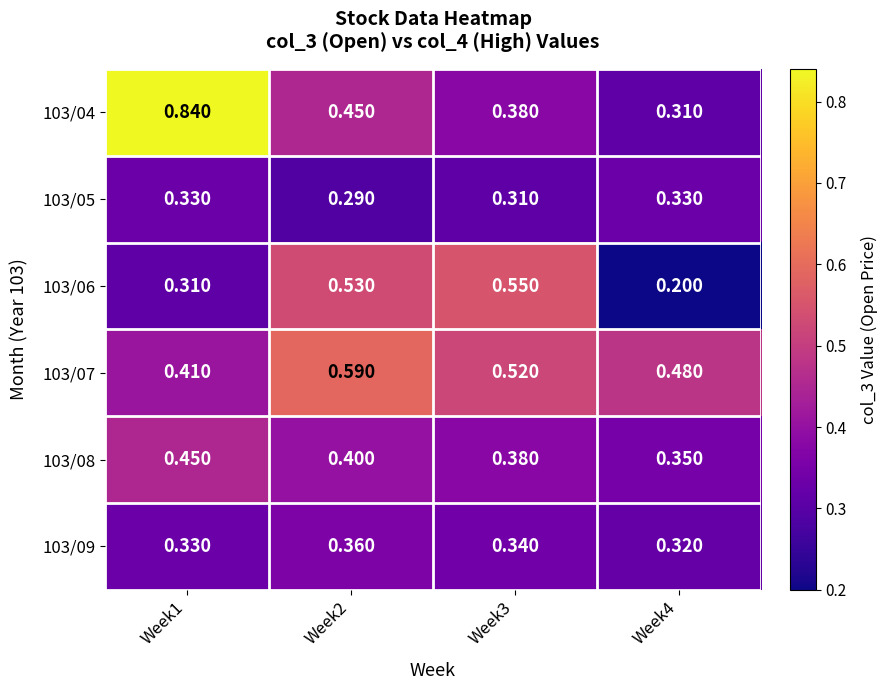

Rank the series by their maximum value, from lowest to highest.

103/05, 103/09, 103/08, 103/06, 103/07, 103/04